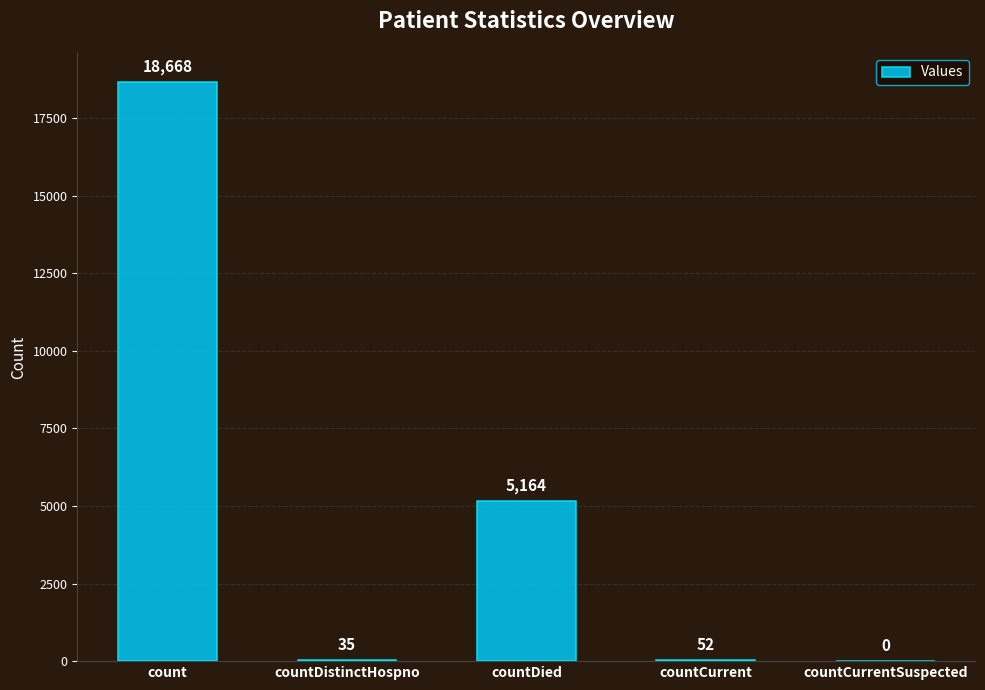

Which category has the highest value across all series?

count